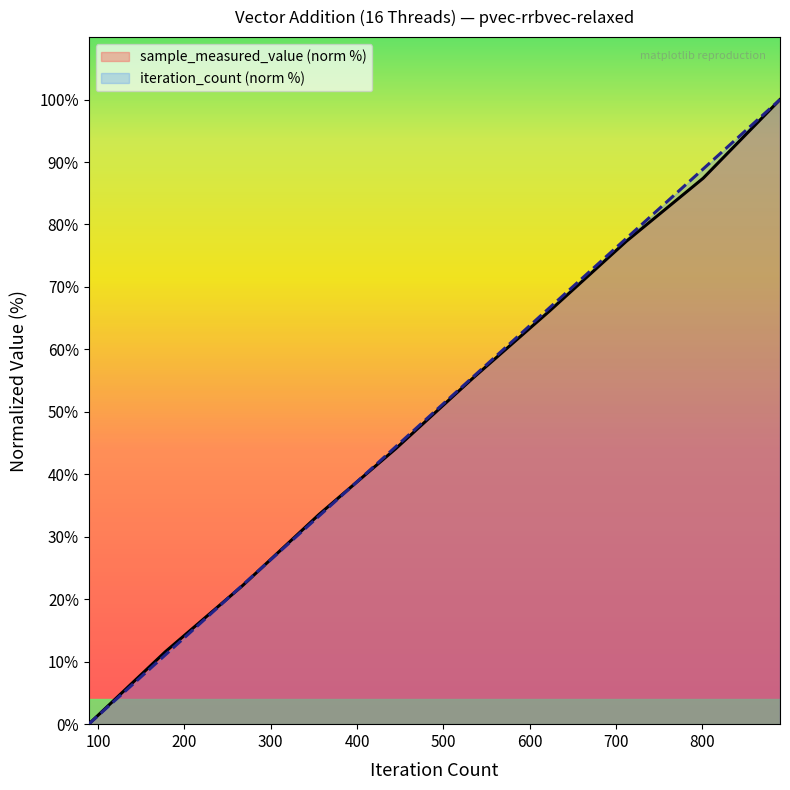

Which series changed the most between 712 and 890?

sample_measured_value